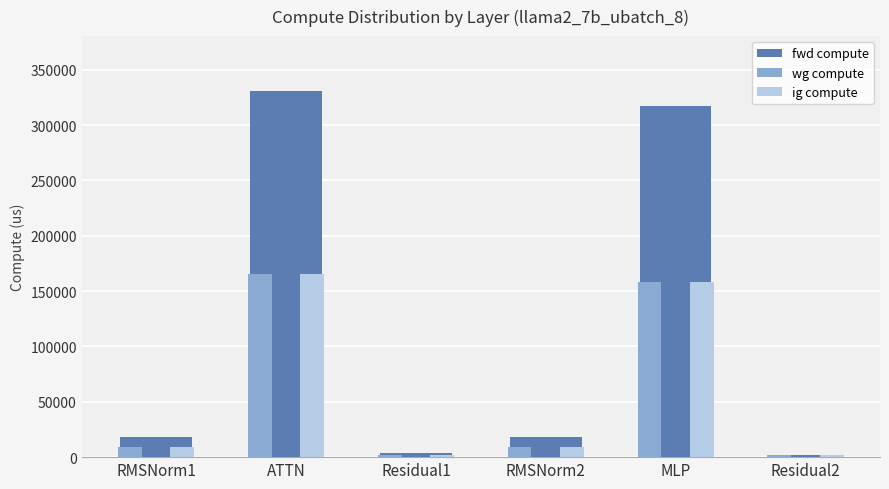

What is the value of the ig compute bar at the 3rd from the left?

1835.8